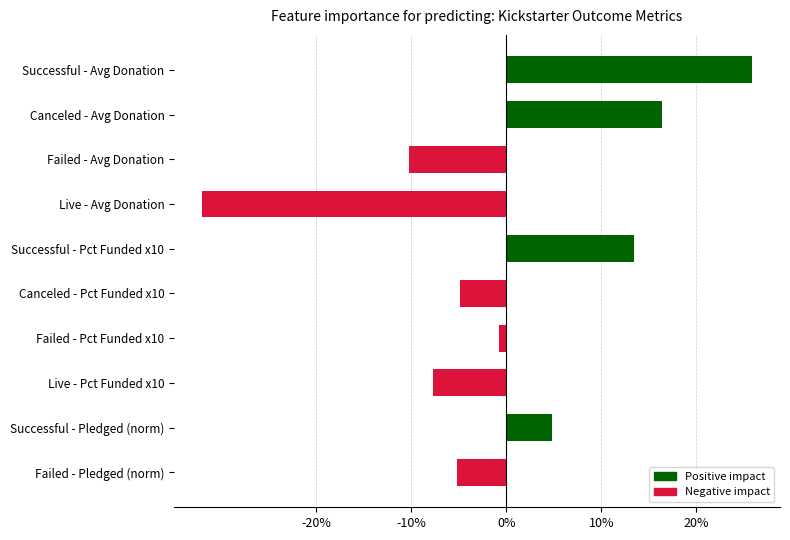

Between Failed - Pct Funded x10 and Successful - Pledged (norm), which is larger?

Successful - Pledged (norm)